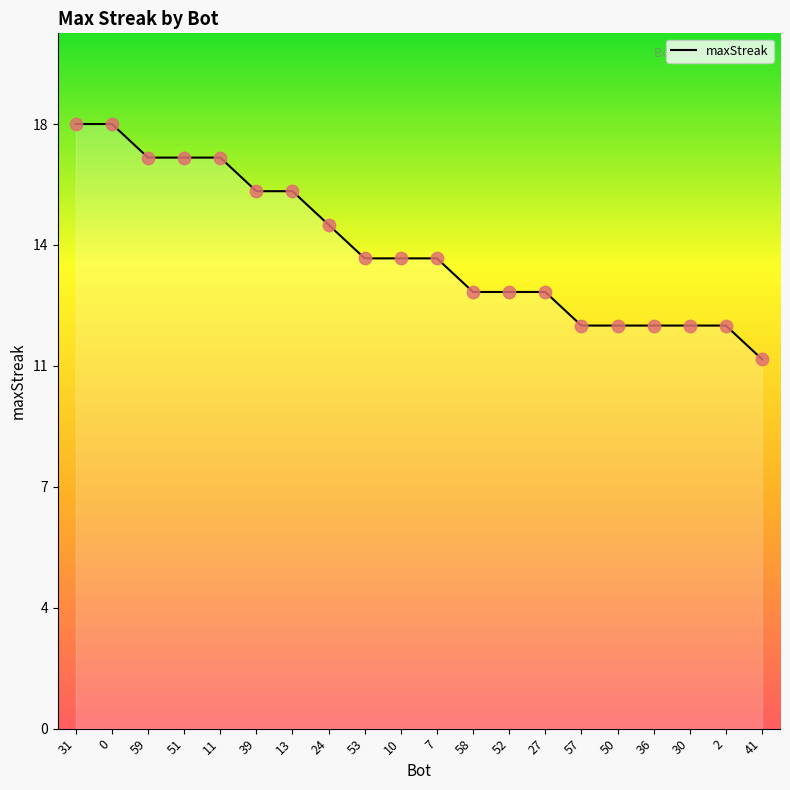

What is the change in value from 51 to 50?

-5